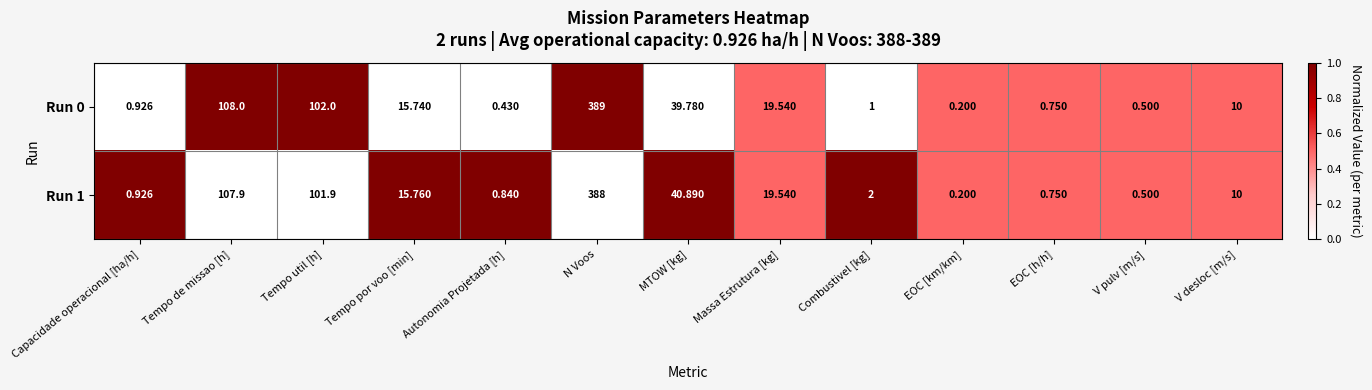

At how many categories does at least one series exceed 0?

13